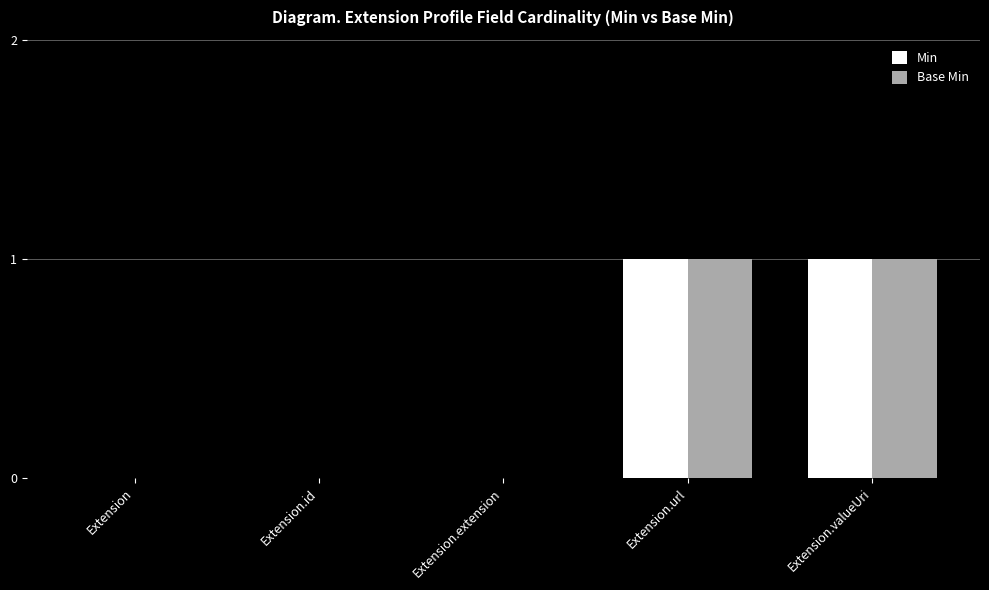

What is the sum of the Base Min values at Extension.id and Extension.valueUri?

1